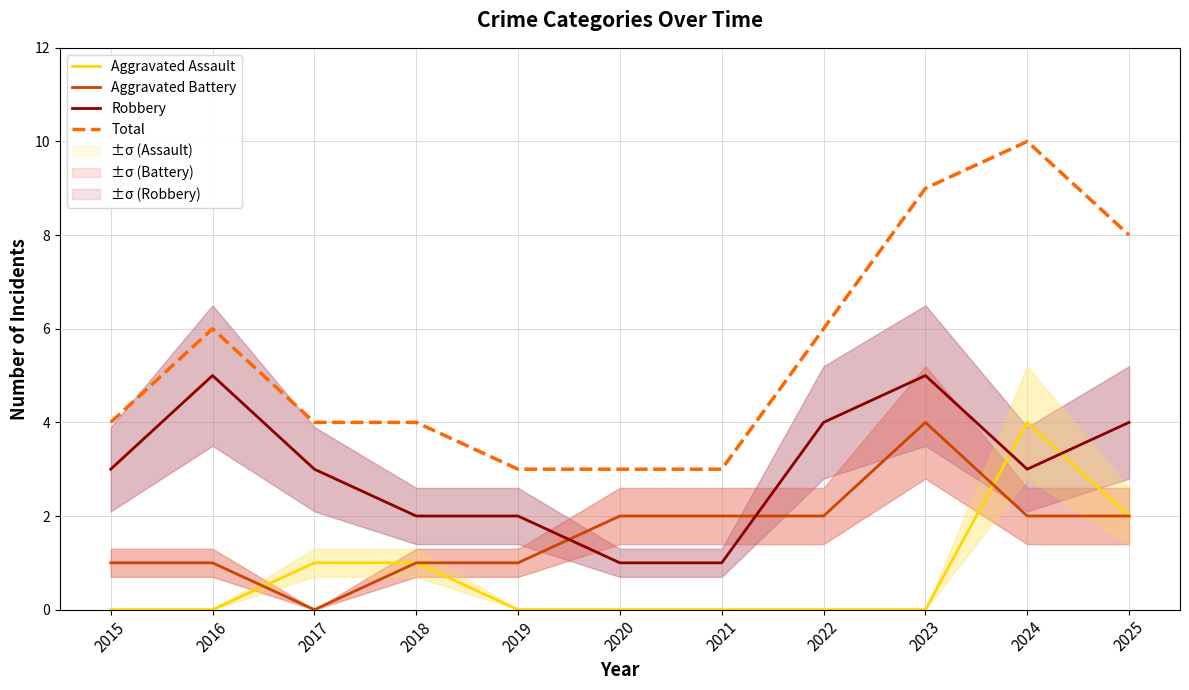

List the series in order of their peak value, lowest first.

Aggravated Assault, Aggravated Battery, Robbery, Total